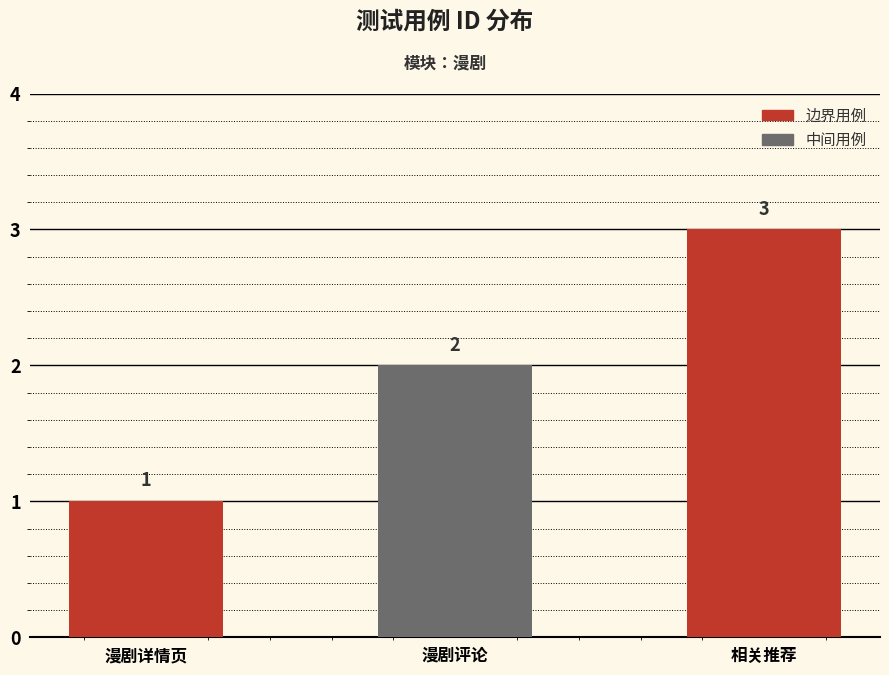

The chart shows a value of 1 at 漫剧评论. True or false?

False